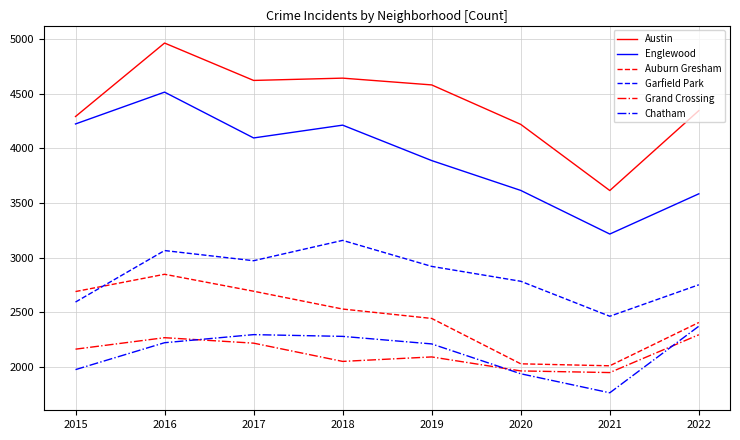

Between 2016 and 2020, which series saw the biggest shift?

Englewood